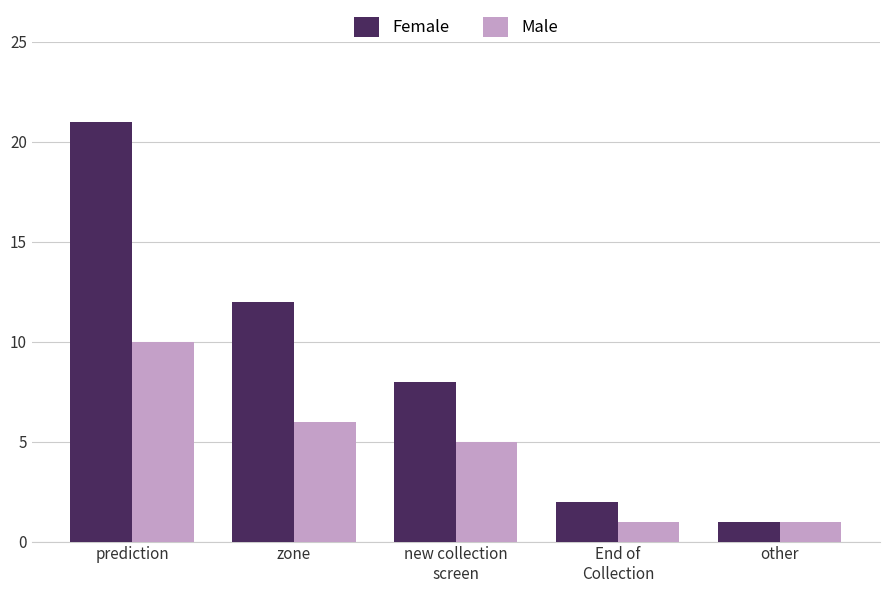

What is the difference between the maximum and minimum values in the Male series?

9